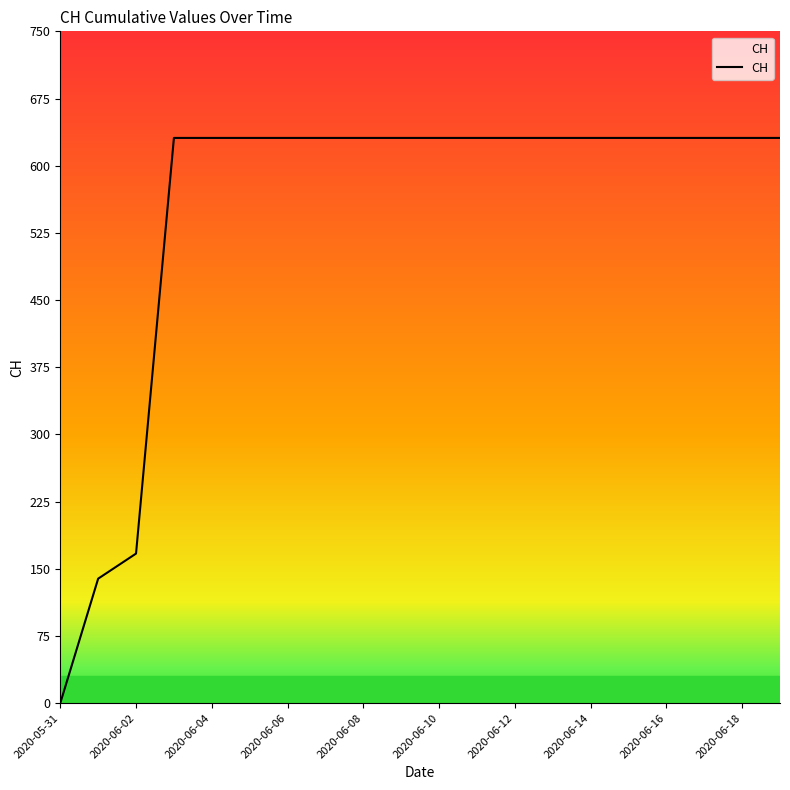

What is the maximum value shown in the chart?

631